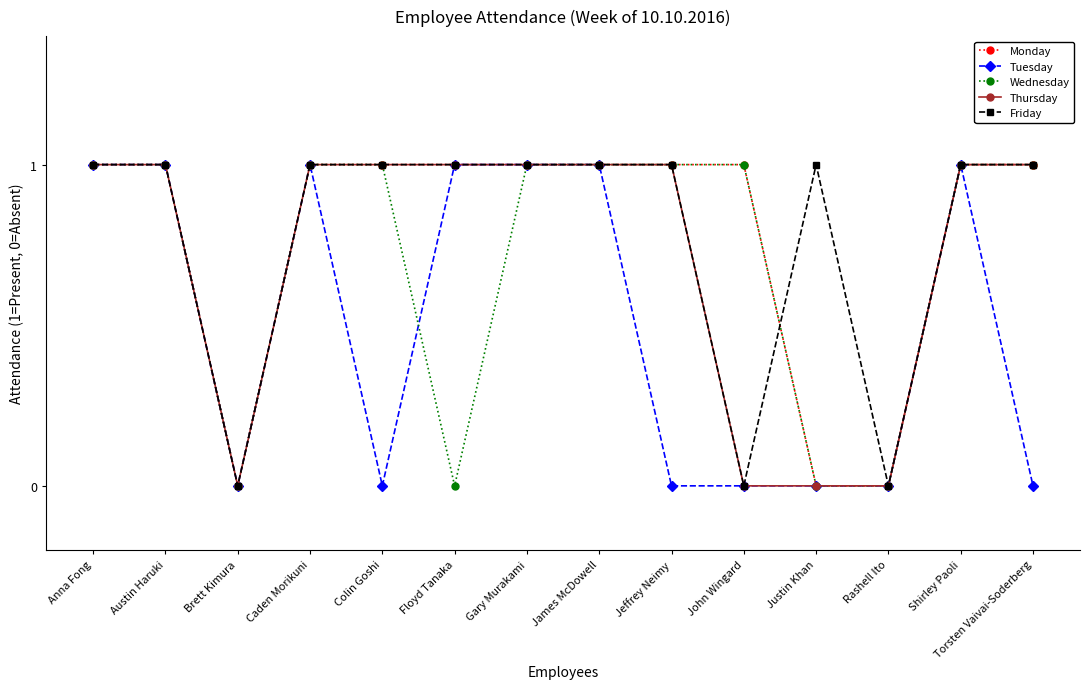

The Friday series shows 1 at Jeffrey Neimy. True or false?

True